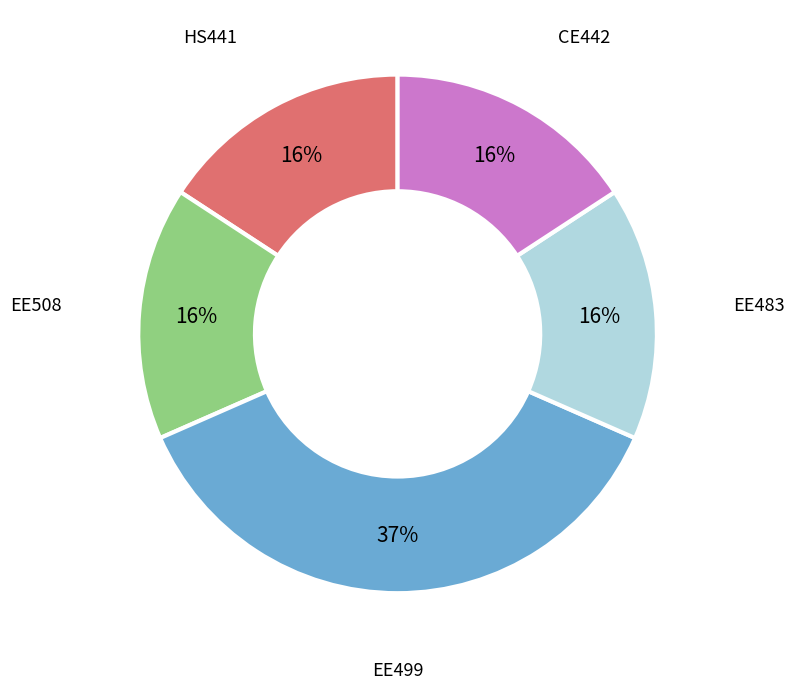

Is there any slice that represents more than half of the pie?

No